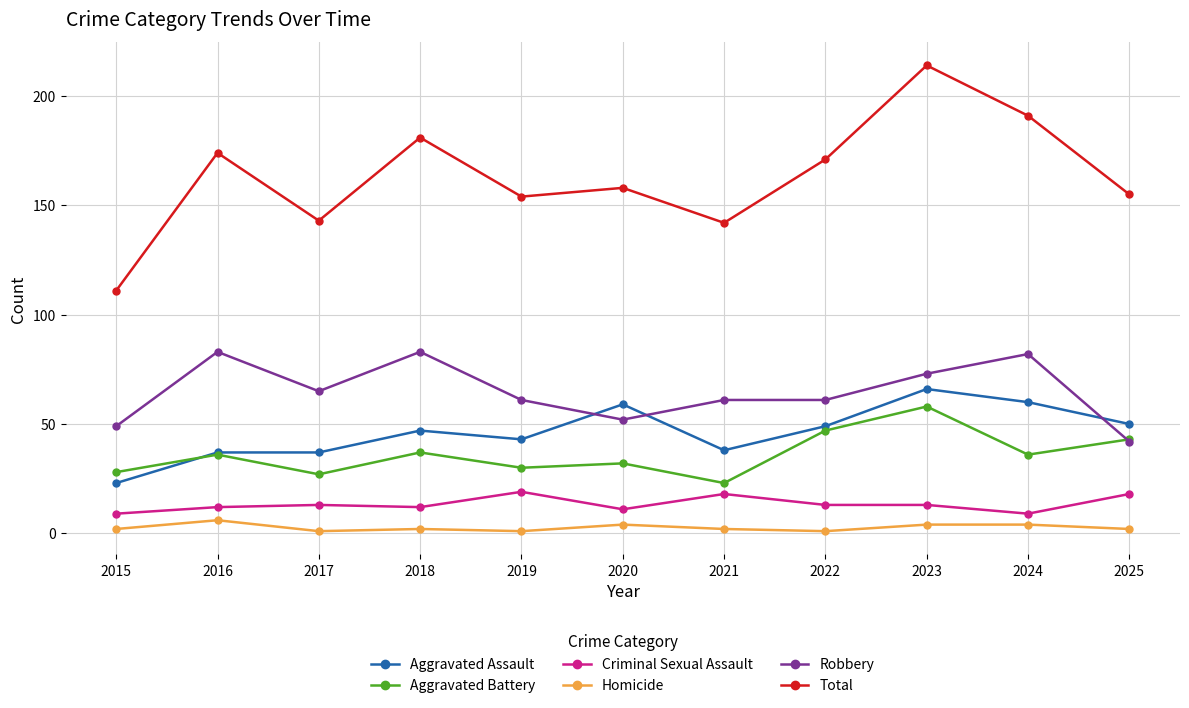

The Total series shows 155 at 2025. True or false?

True